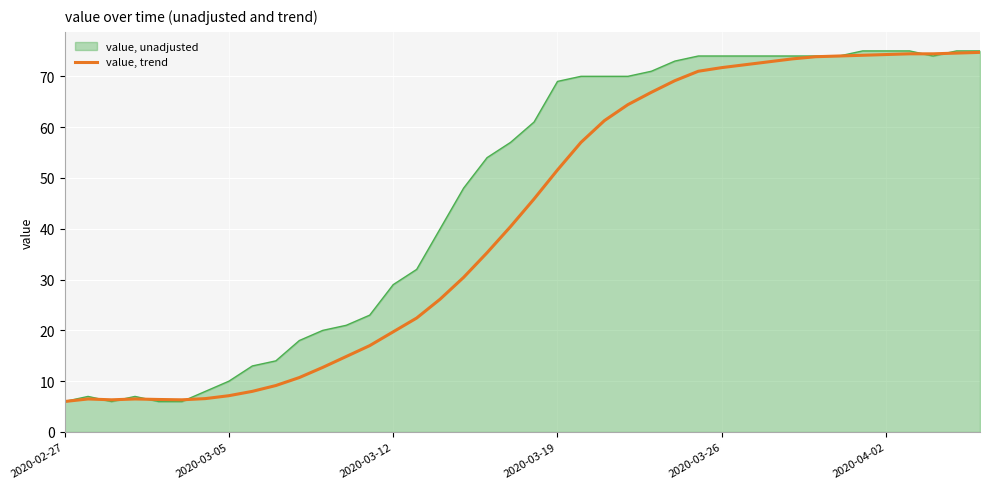

List the series in order of their peak value, highest first.

value, unadjusted, value, trend